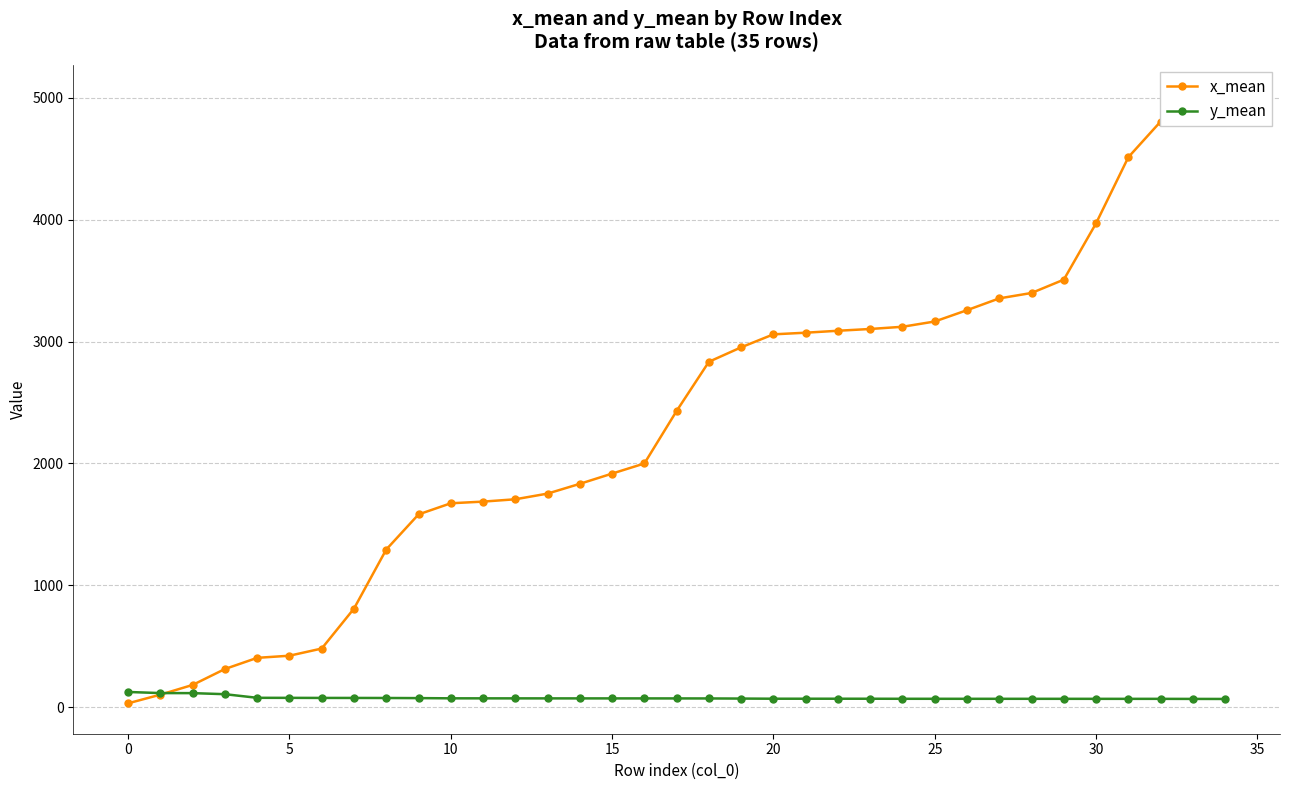

What is the highest value of the y_mean series?

124.1